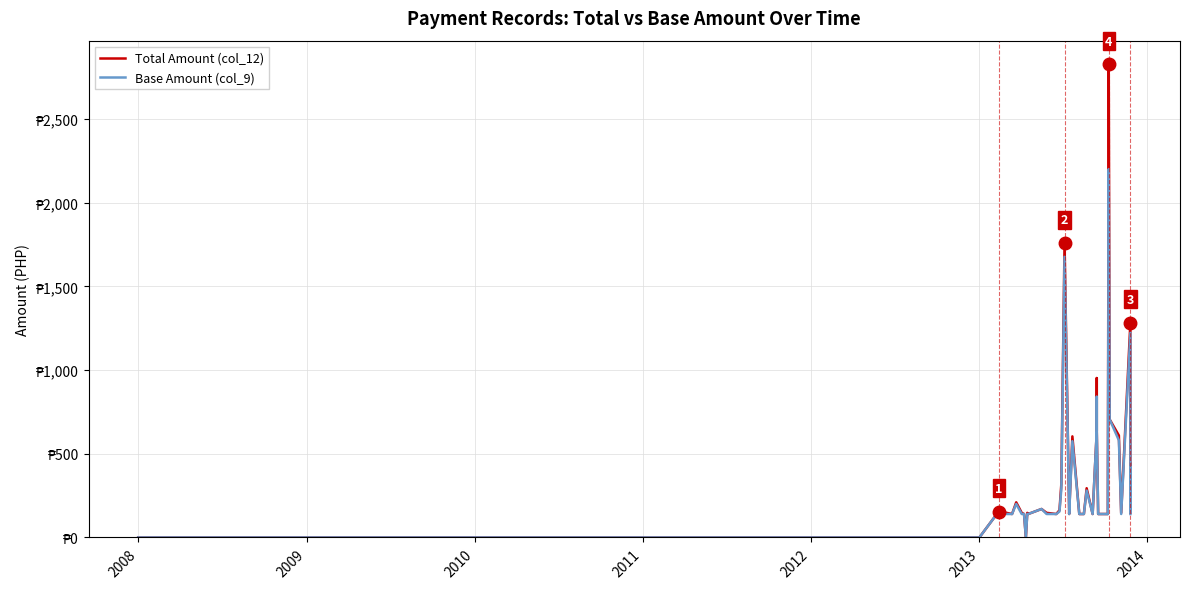

Reading left to right, extract all data points from this chart.

Total Amount (col_12): 0.0	0.0	0.0	155.0	147.0	140.0	210.0	147.0	140.0	0.0	147.0	140.0	170.0	147.0	140.0	162.8	318.5	1759.8	155.0	140.0	603.8	140.0	140.0	294.0	140.0	637.0	952.0	637.0	140.0	140.0	2825.8	705.0	705.0	609.0	147.0	1283.1	162.8	441.0	147.0	147.0
Base Amount (col_9): 0.0	0.0	0.0	155.0	140.0	140.0	200.0	140.0	140.0	0.0	140.0	140.0	170.0	140.0	140.0	155.0	290.0	1676.0	155.0	140.0	575.0	140.0	140.0	280.0	140.0	637.0	840.0	637.0	140.0	140.0	2200.0	705.0	705.0	580.0	140.0	1222.0	155.0	420.0	140.0	140.0